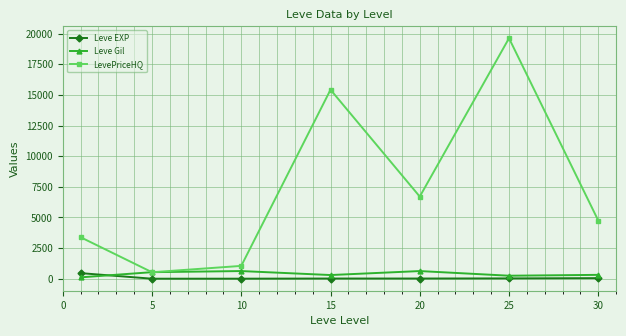

True or false: Leve EXP and LevePriceHQ intersect in this chart.

False